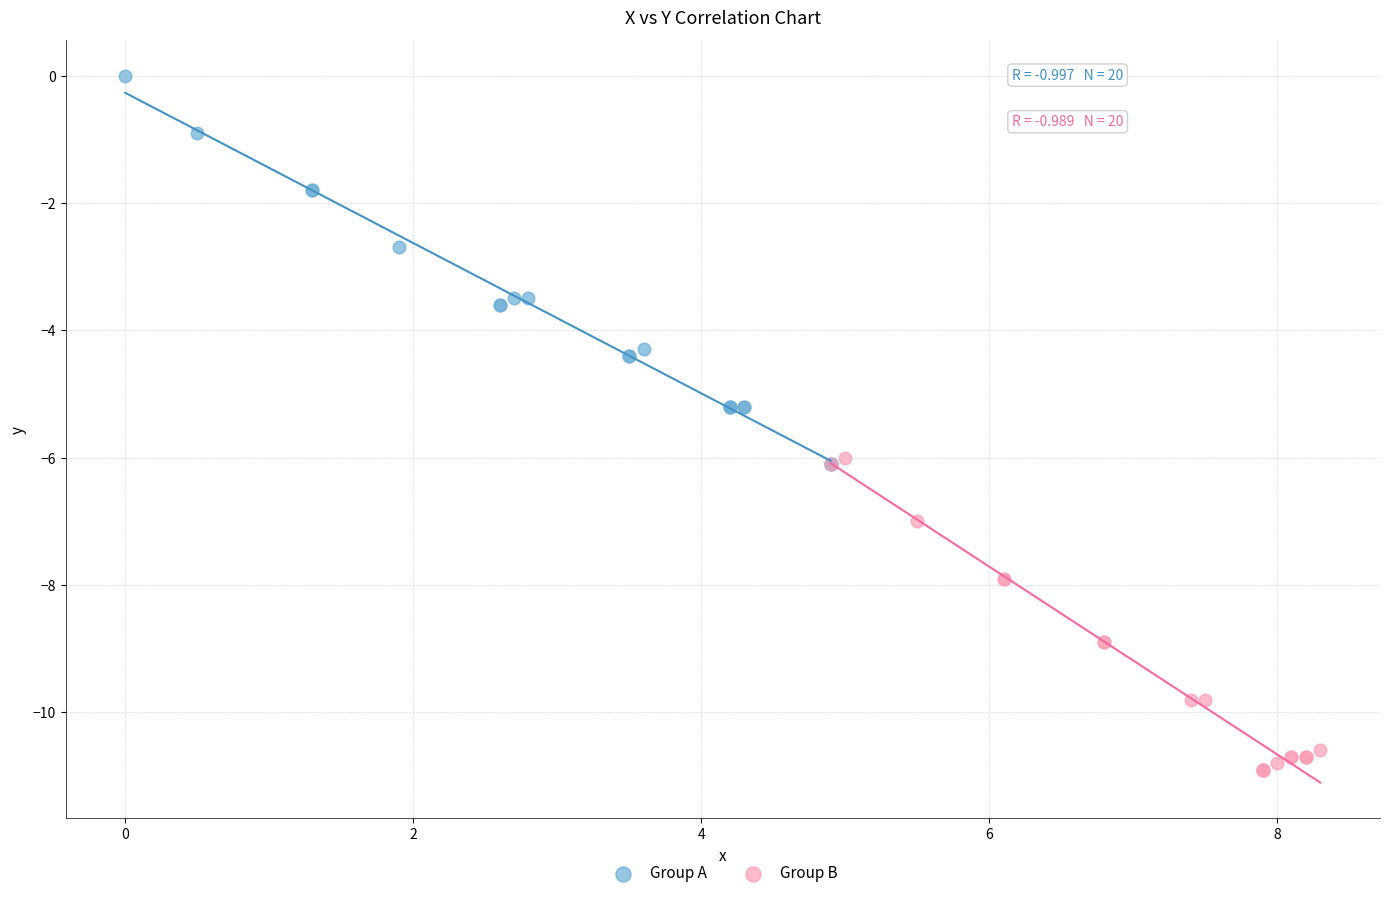

Which series contains the highest Y value?

Group A